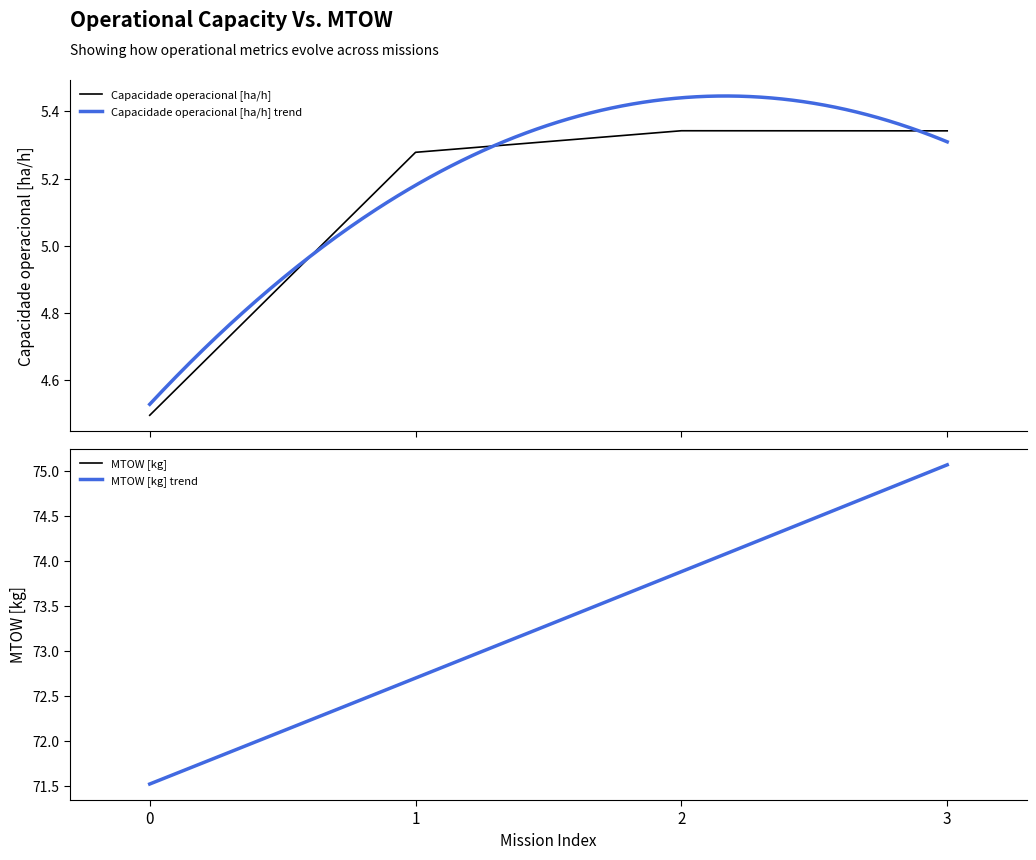

What is the lowest value of the Capacidade operacional [ha/h] series?

4.5